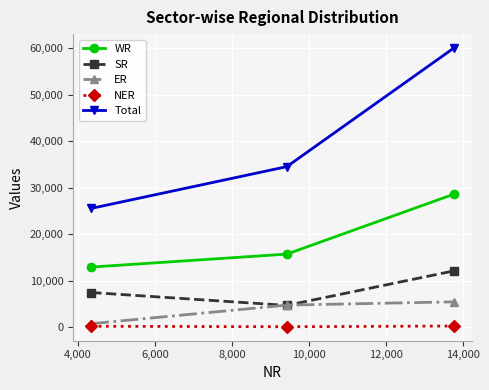

How many lines are shown in the chart?

5